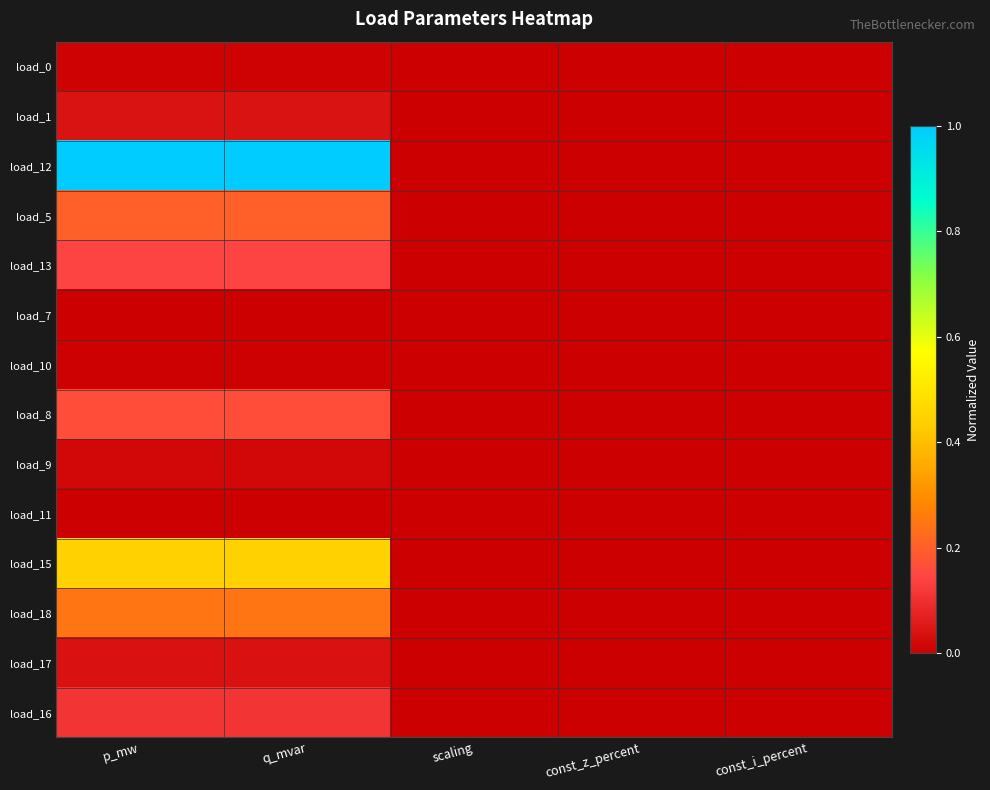

Which label corresponds to the smallest value in the chart?

scaling